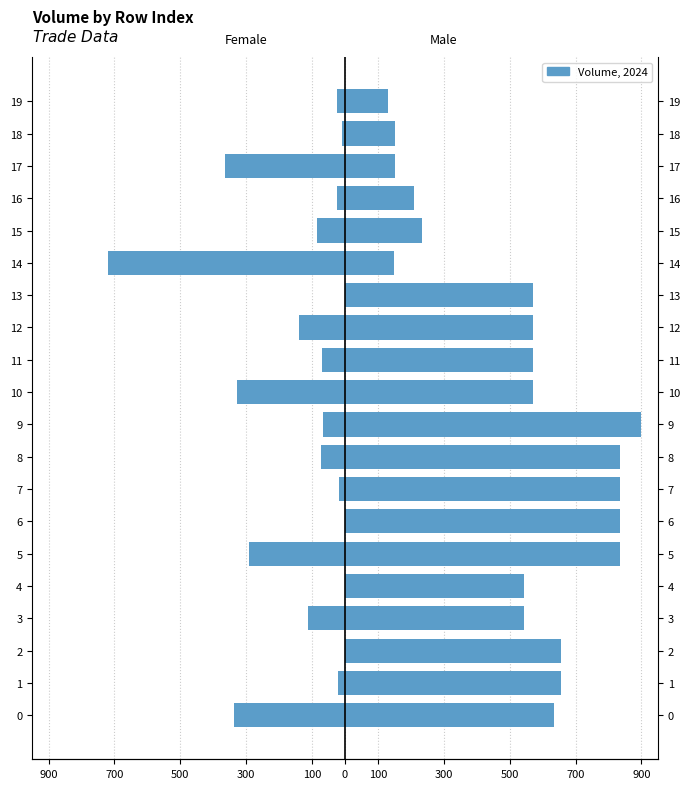

Reading left to right, what are all the values shown in this chart?

female: -338.5	-21.4	-0.0	-112.5	-0.0	-290.7	-0.0	-18.8	-71.7	-65.3	-327.7	-68.6	-138.7	-0.0	-720.1	-86.5	-23.4	-363.8	-8.0	-22.8
male: 635.2	656.6	656.6	544.0	544.0	834.7	834.7	834.7	834.7	900.0	572.3	572.3	572.3	572.3	147.8	234.2	210.8	153.0	153.0	130.2